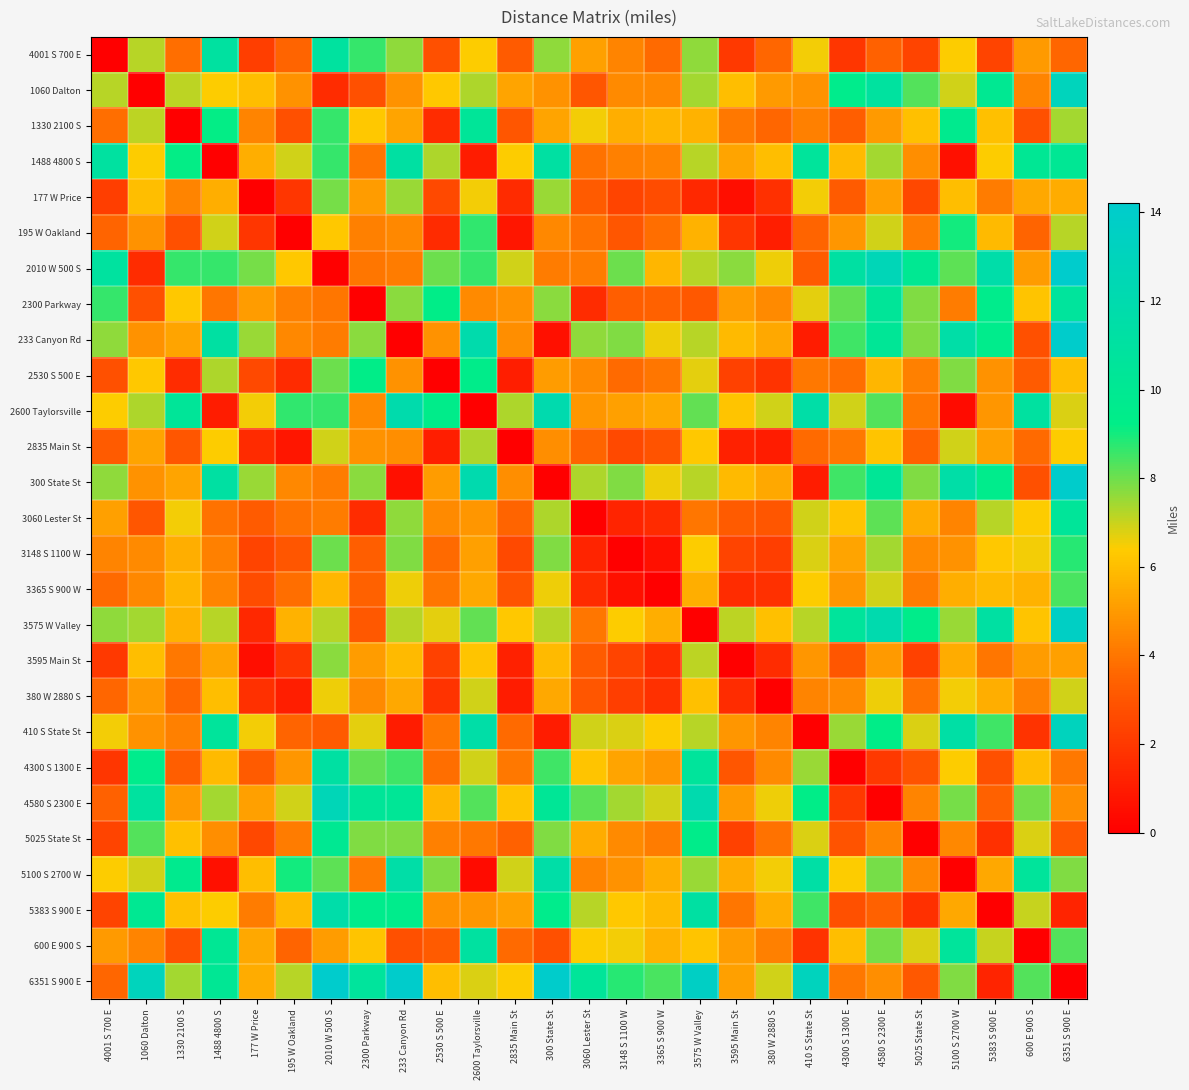

How many data points does each series have?

27